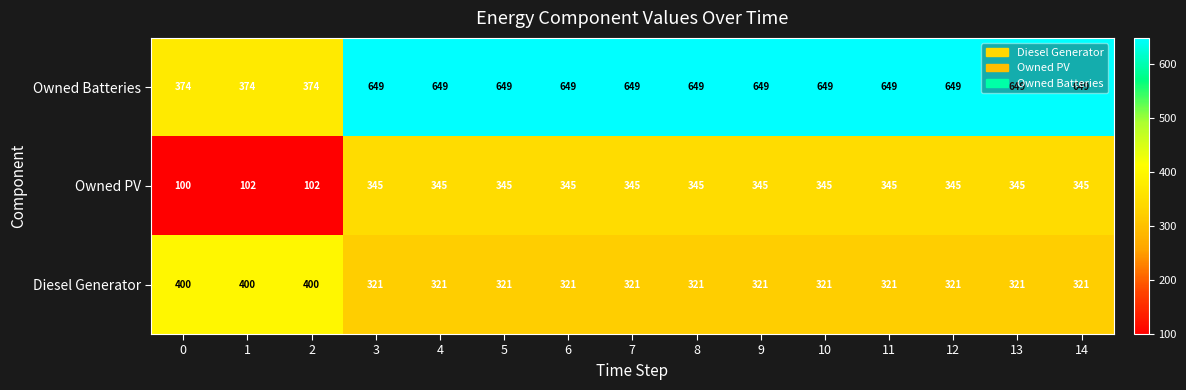

List the series in order of their peak value, highest first.

Owned Batteries, Diesel Generator, Owned PV